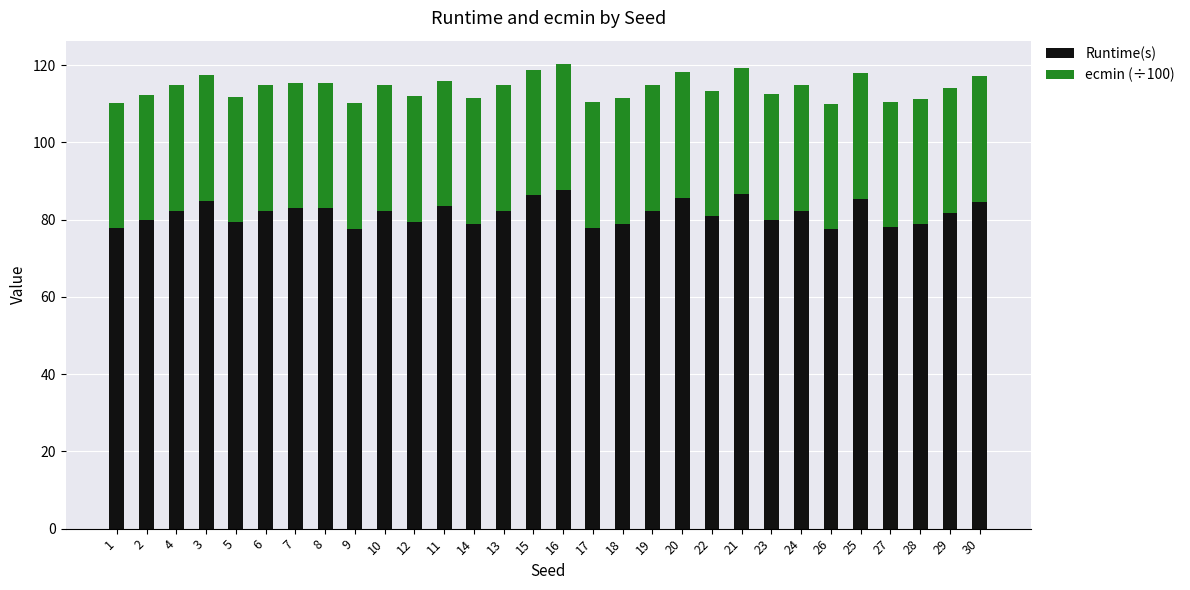

What is the minimum value for Runtime(s)?

77.6